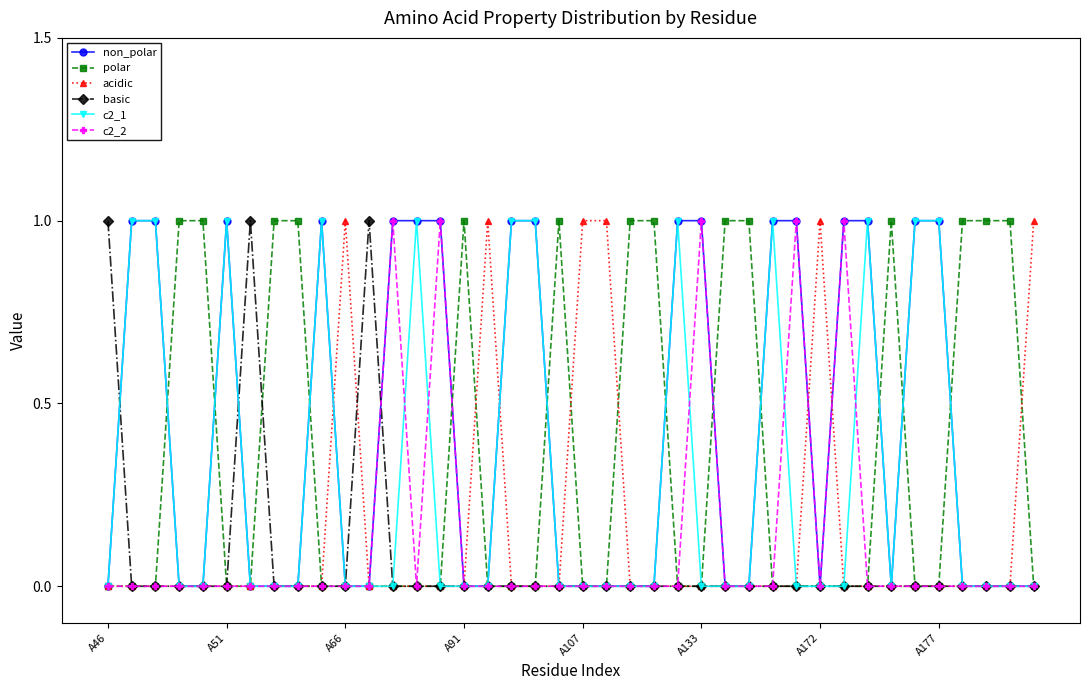

True or false: non_polar has more than 0 points higher than both neighbors.

True